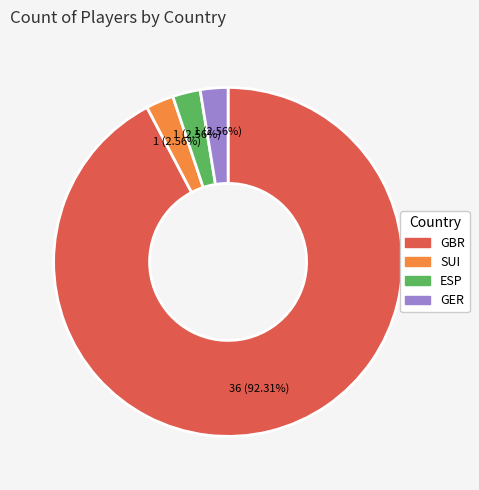

Which has a higher value, GBR or SUI?

GBR